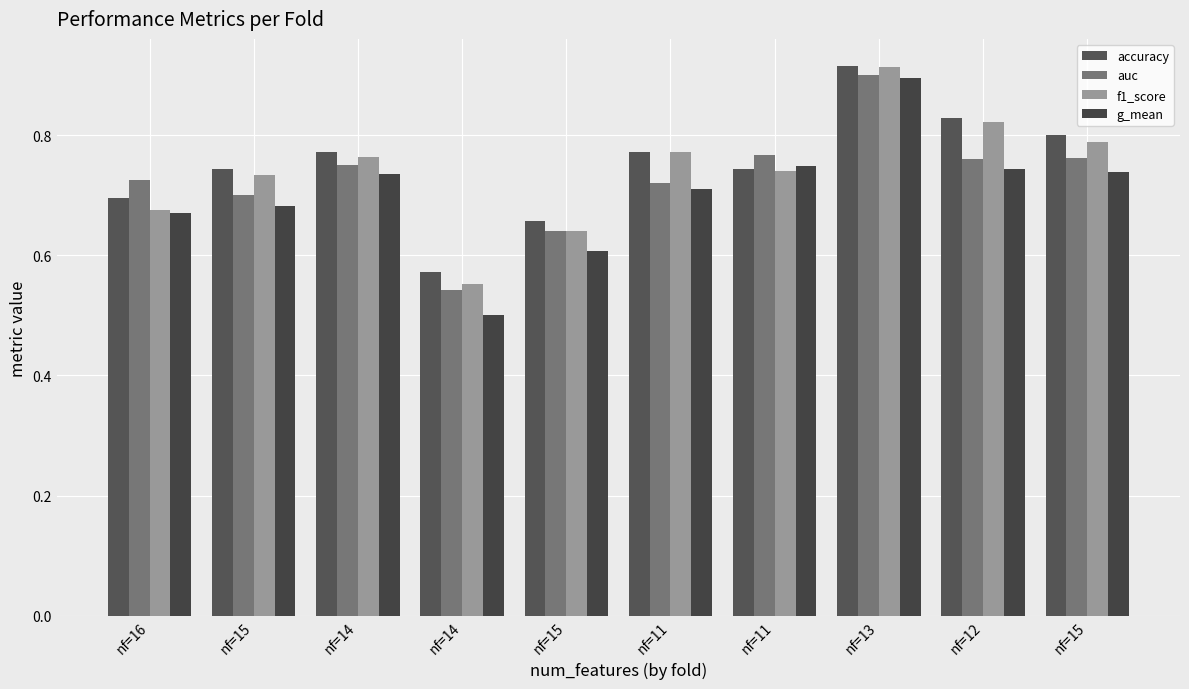

What is the sum of all f1_score values?

7.4